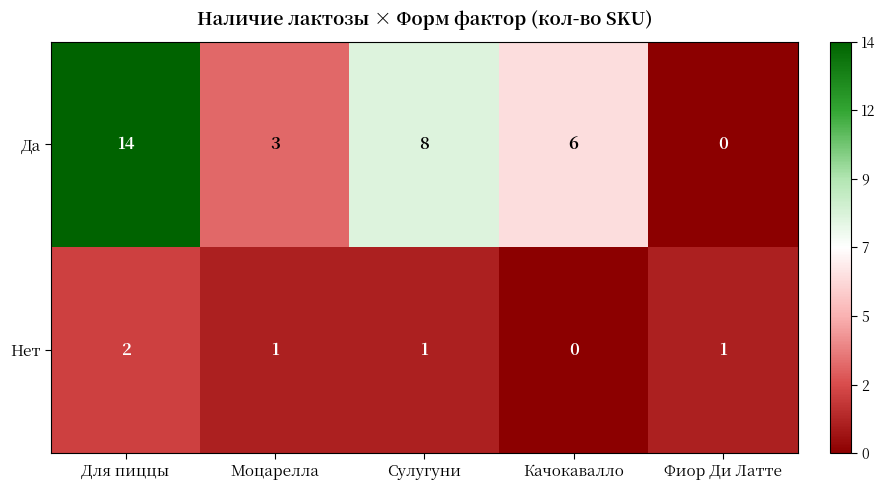

Which series changed the most between Для пиццы and Качокавалло?

Да